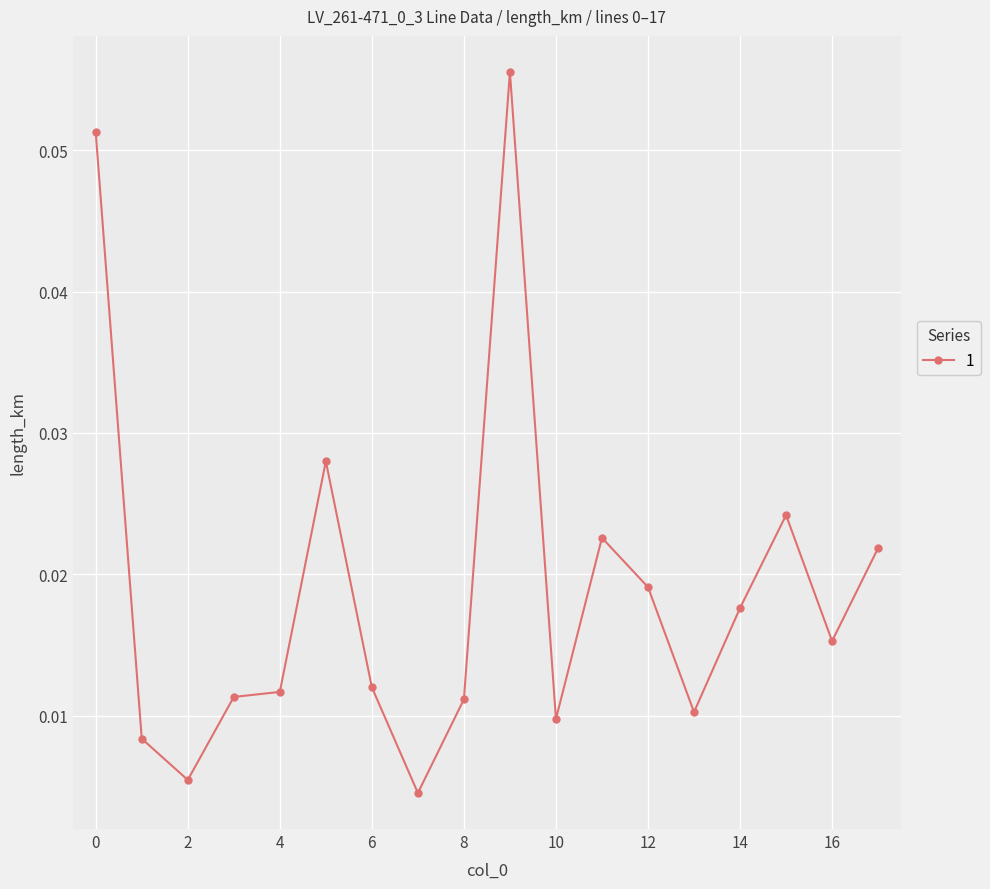

What is the sum of all values?

0.3